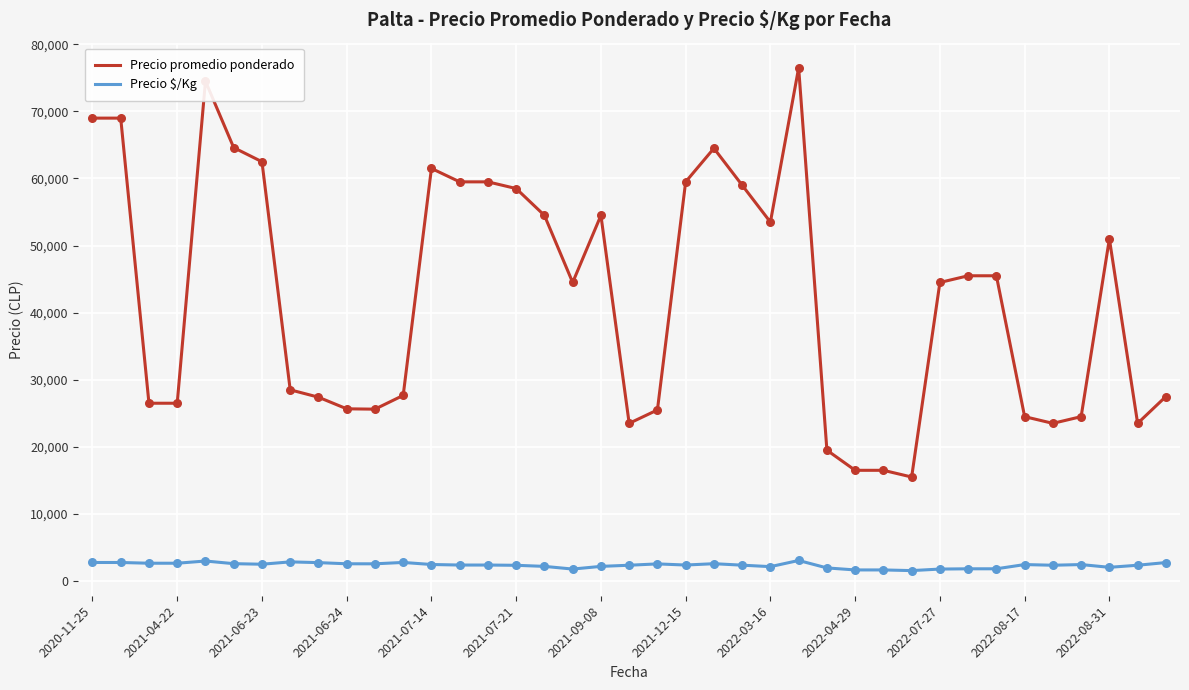

Which series has the largest total across all categories?

Precio promedio ponderado